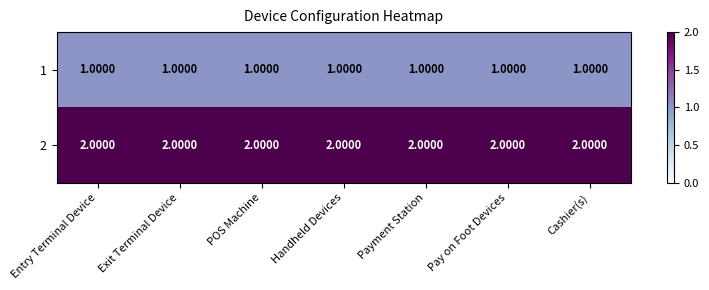

List the series in order of their overall mean, highest first.

2, 1